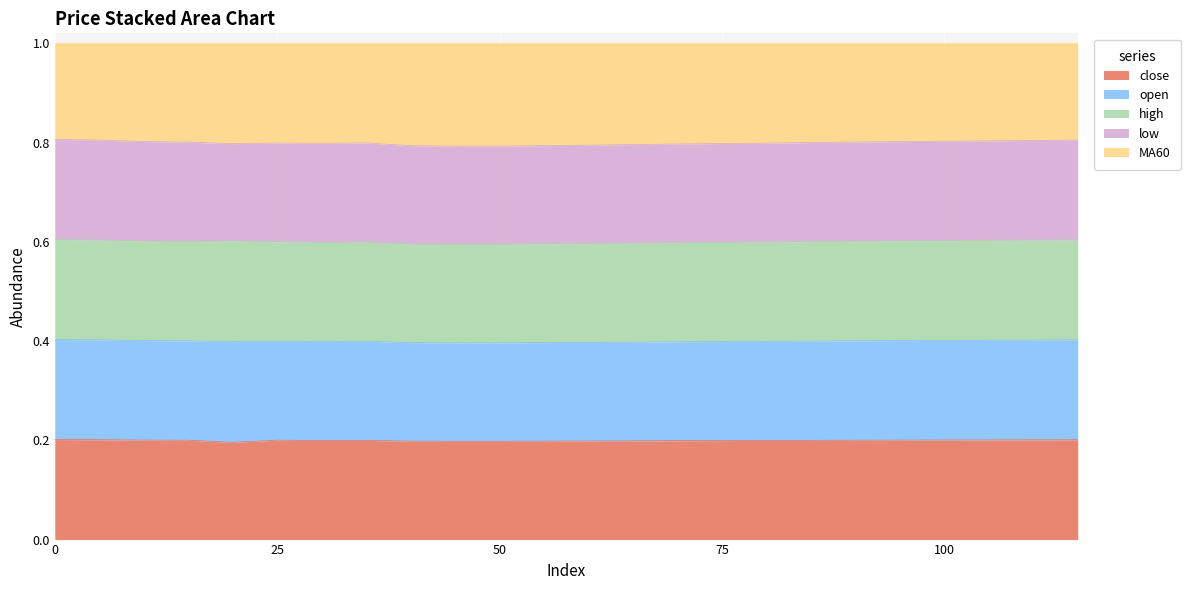

What is the total value across all series at 75?

1.0